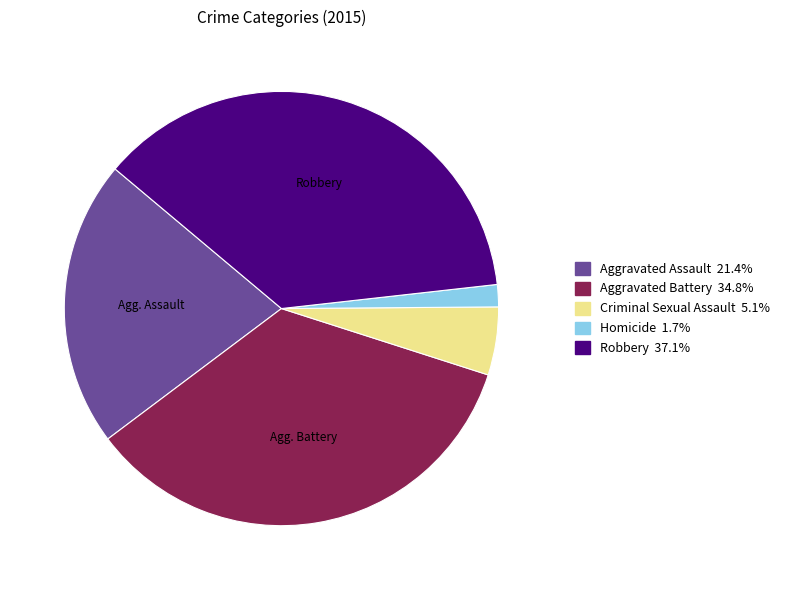

Which slice is the largest?

Robbery